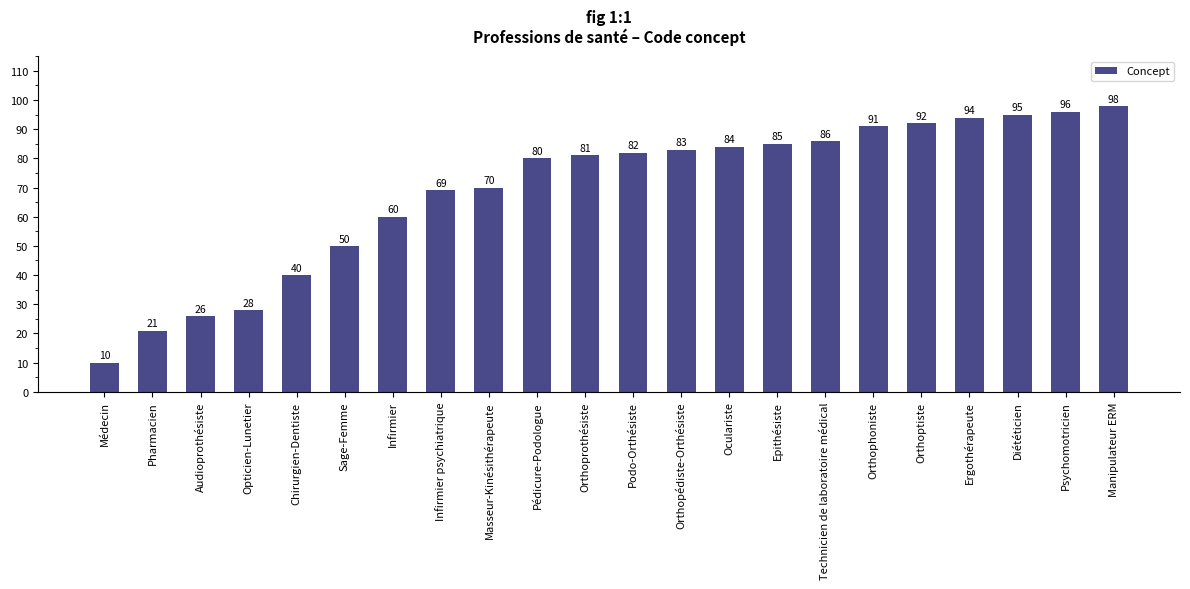

What is the value of the 16th bar from the left?

86